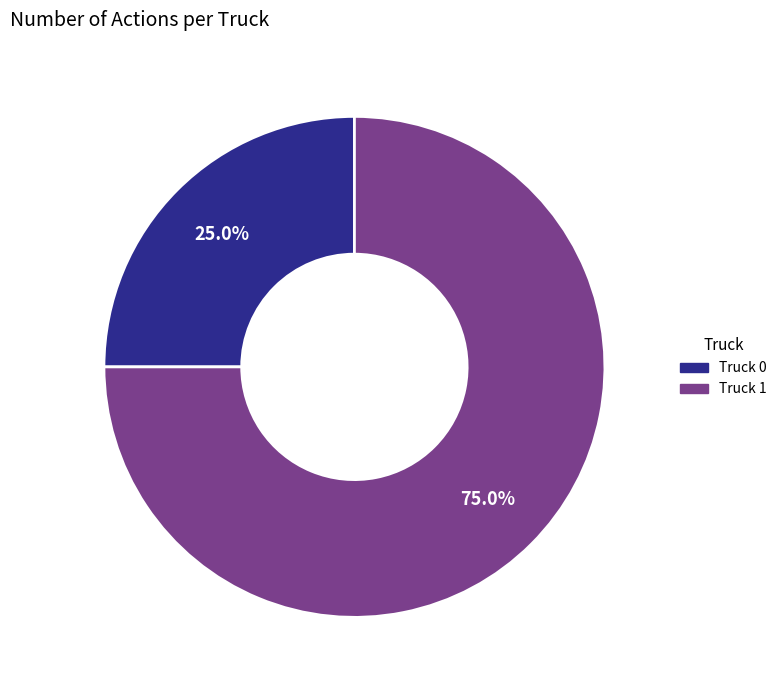

Does any single category account for the majority?

Yes